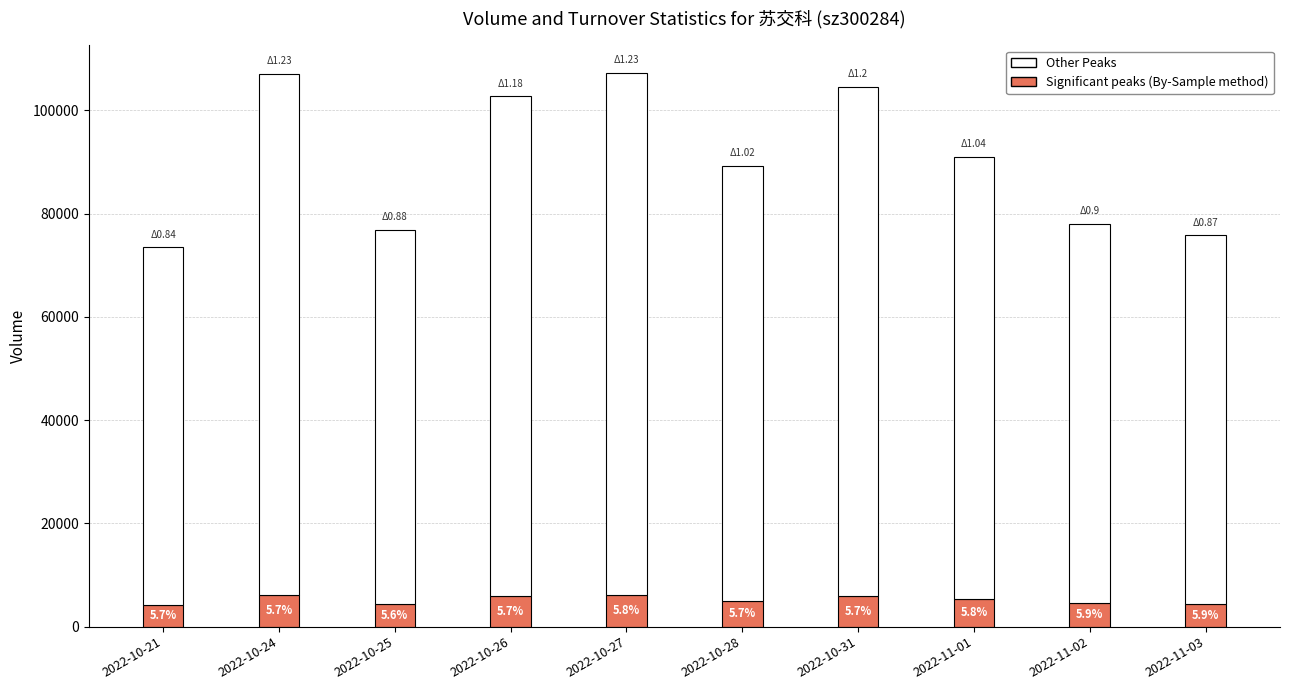

What are all the series names shown in the legend?

Other Peaks, Significant peaks (By-Sample method)